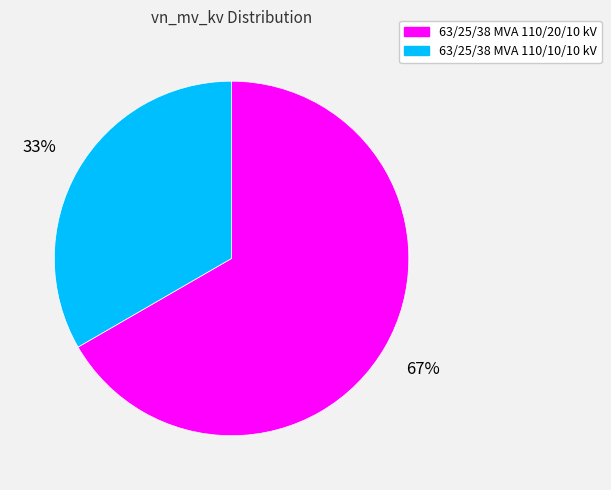

Between 63/25/38 MVA 110/20/10 kV and 63/25/38 MVA 110/10/10 kV, which is larger?

63/25/38 MVA 110/20/10 kV